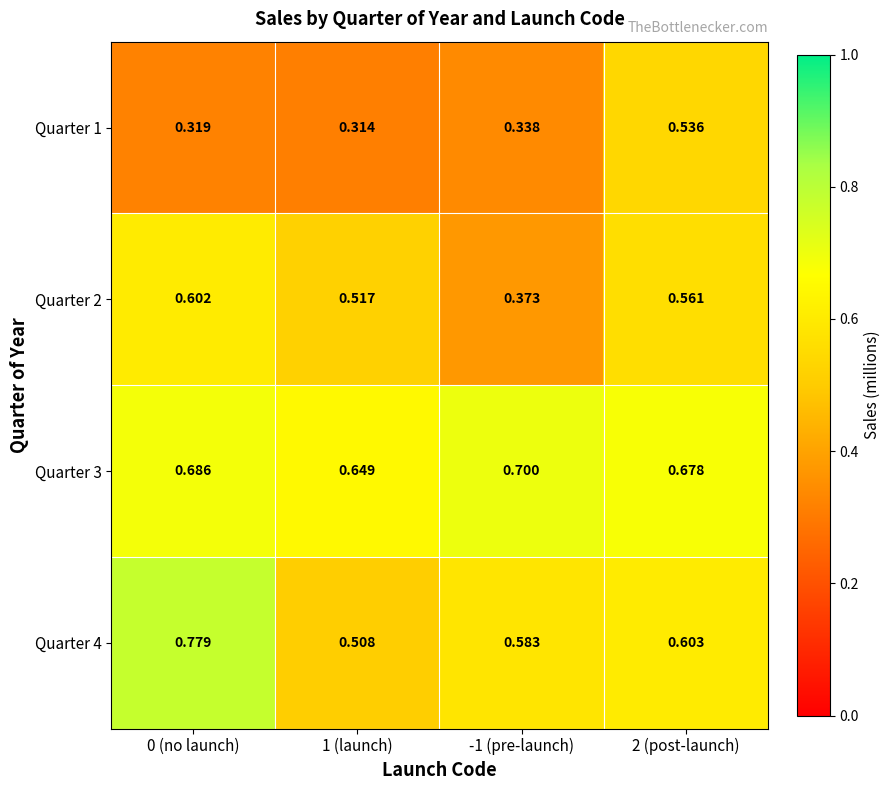

At which category is the sum across all series the highest?

0 (no launch)